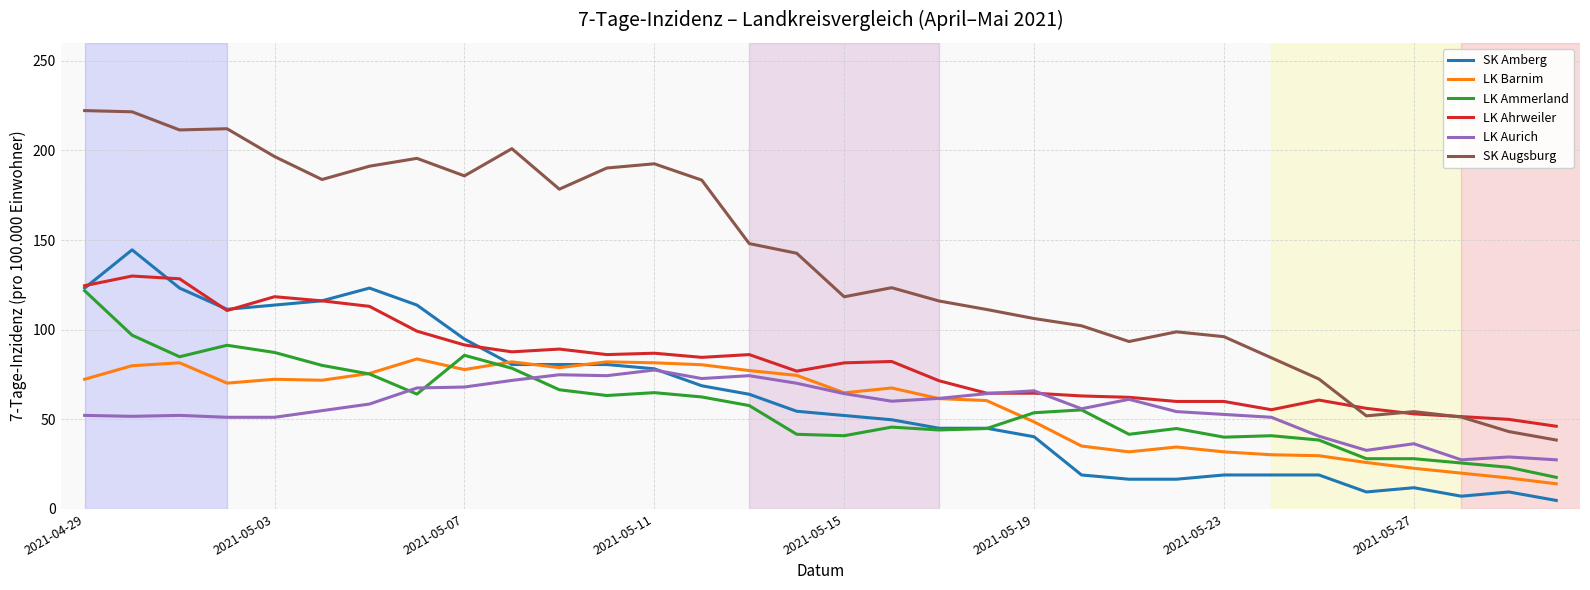

Which series has the largest total across all categories?

SK Augsburg